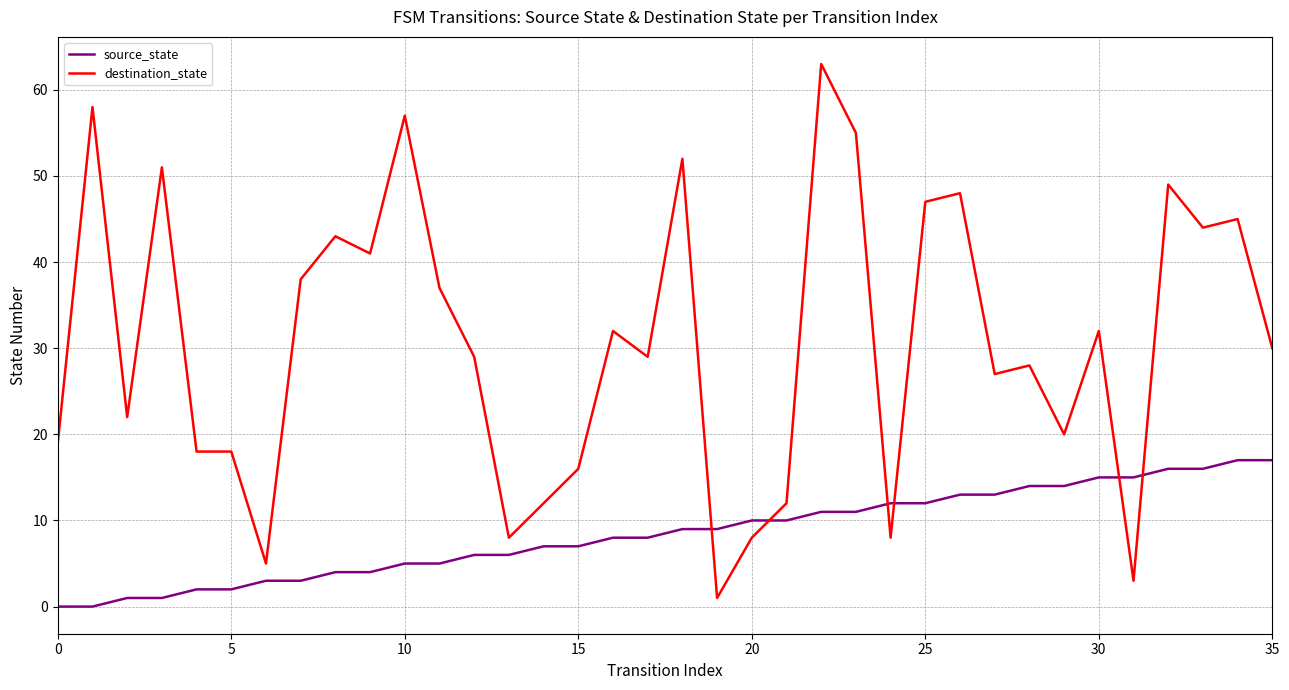

Which series has the largest total across all categories?

destination_state